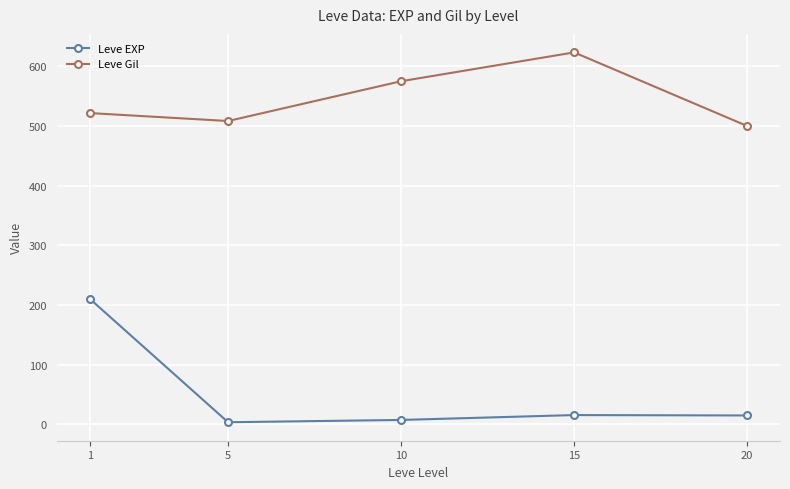

What is the value of the Leve EXP point at the 3rd from the left?

7.5